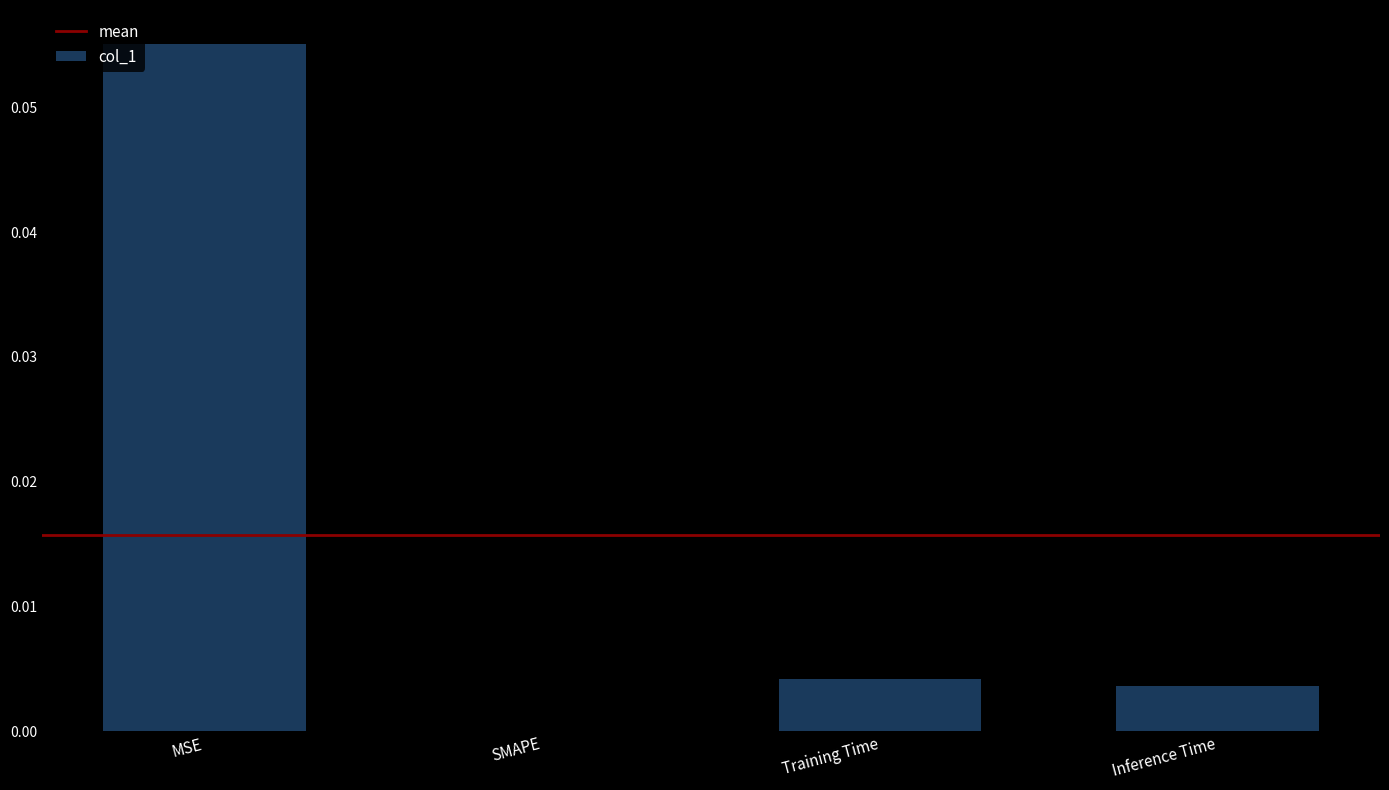

Between MSE and Training Time, which is larger?

MSE